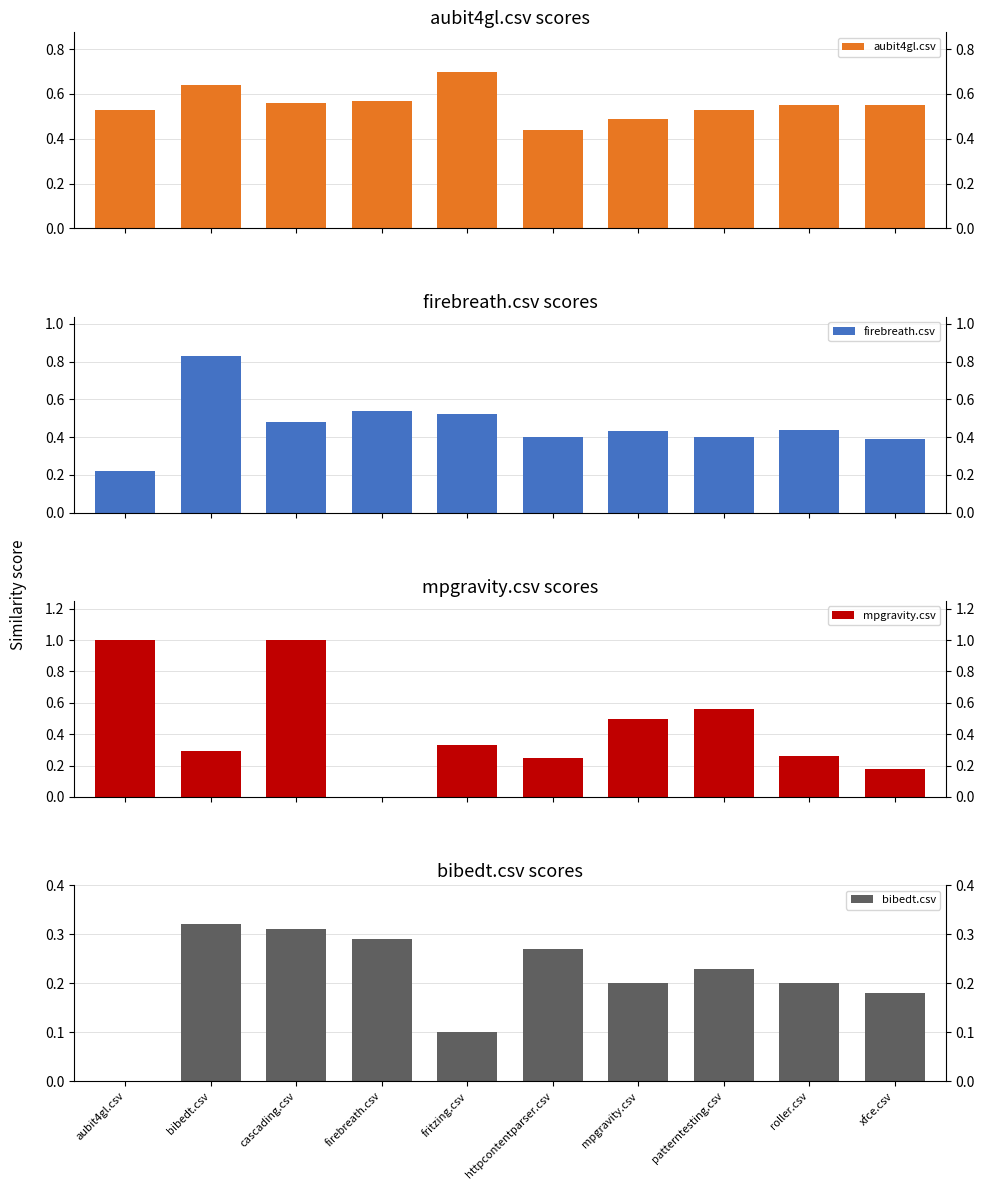

What is the label of the 4th bar from the right?

mpgravity.csv